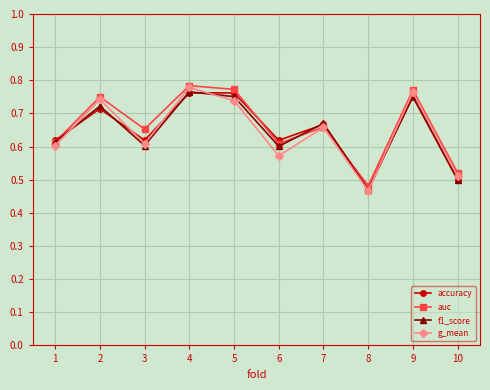

Between 3 and 4, which series saw the biggest shift?

g_mean